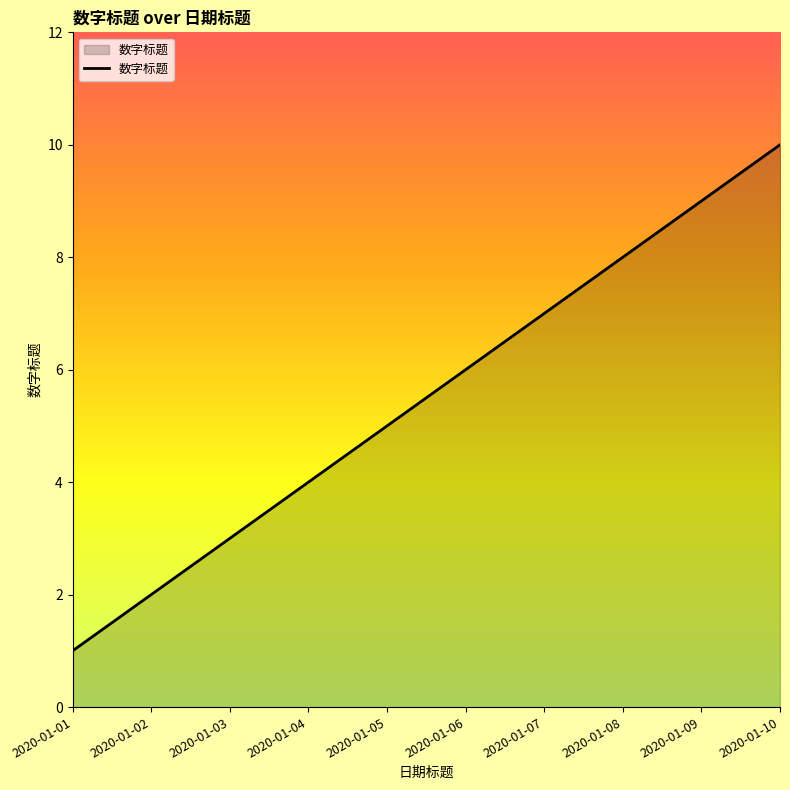

Does the chart display data point markers on the line(s)?

No